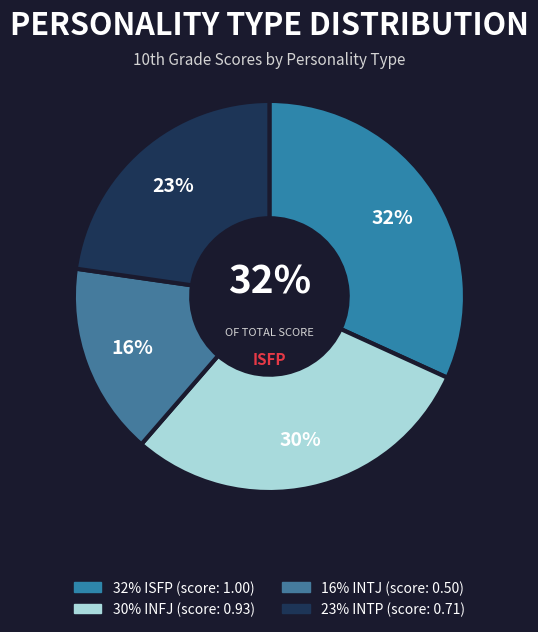

Is it true that INTJ is 16% of the pie?

True